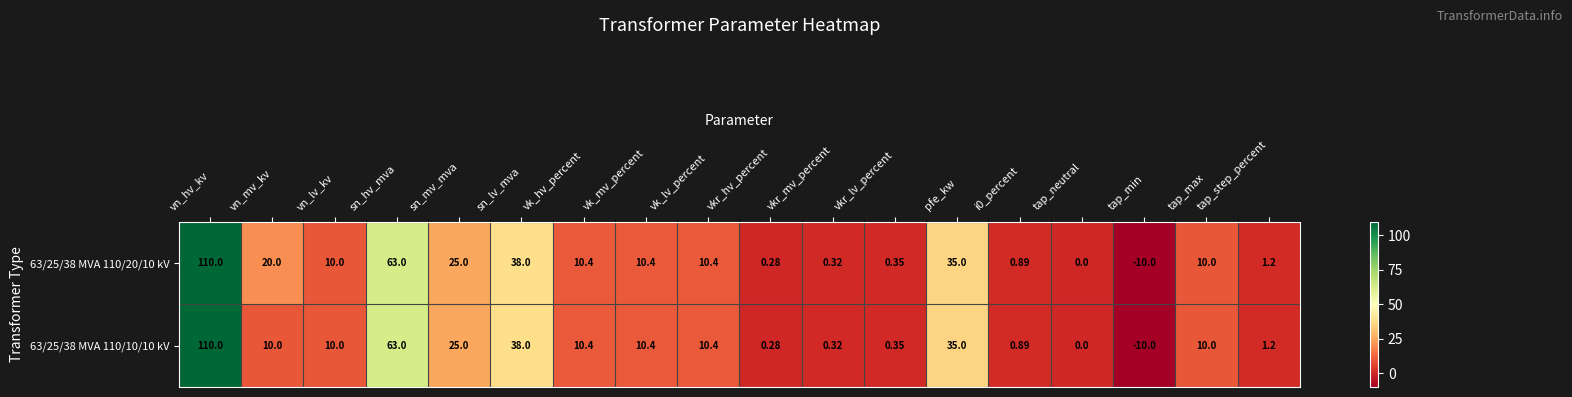

At which category does the chart reach its peak across all series?

vn_hv_kv